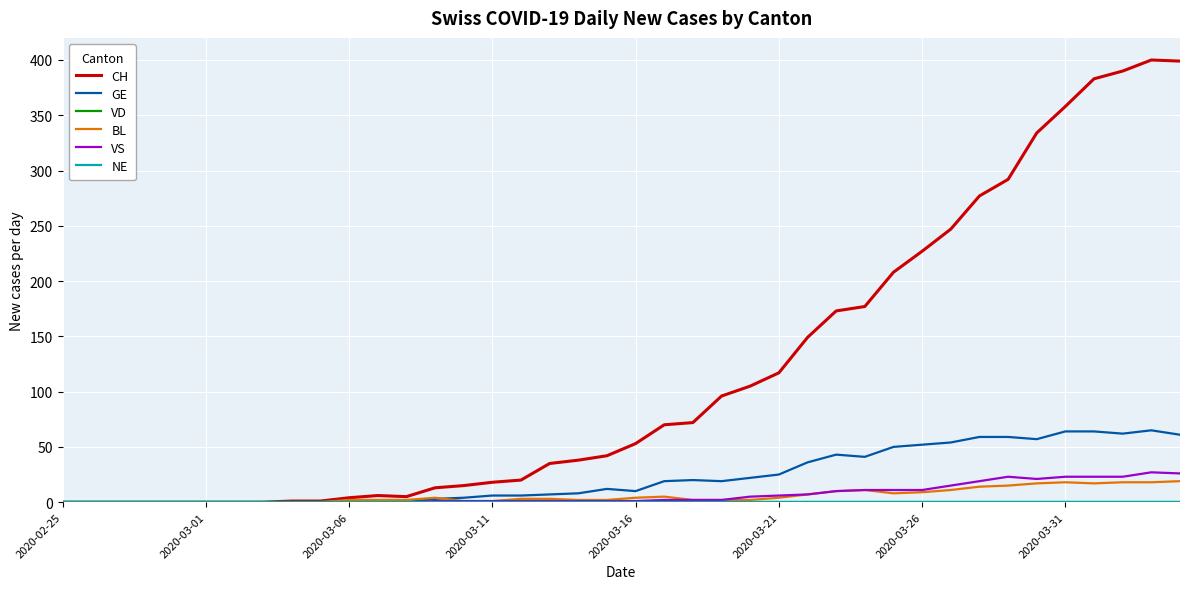

Does the chart have visible grid lines?

Yes